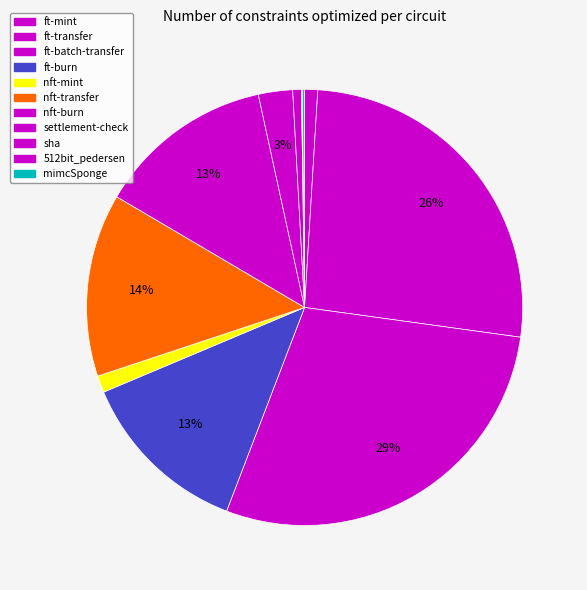

To the nearest percent, what percentage of the pie is ft-transfer?

26%